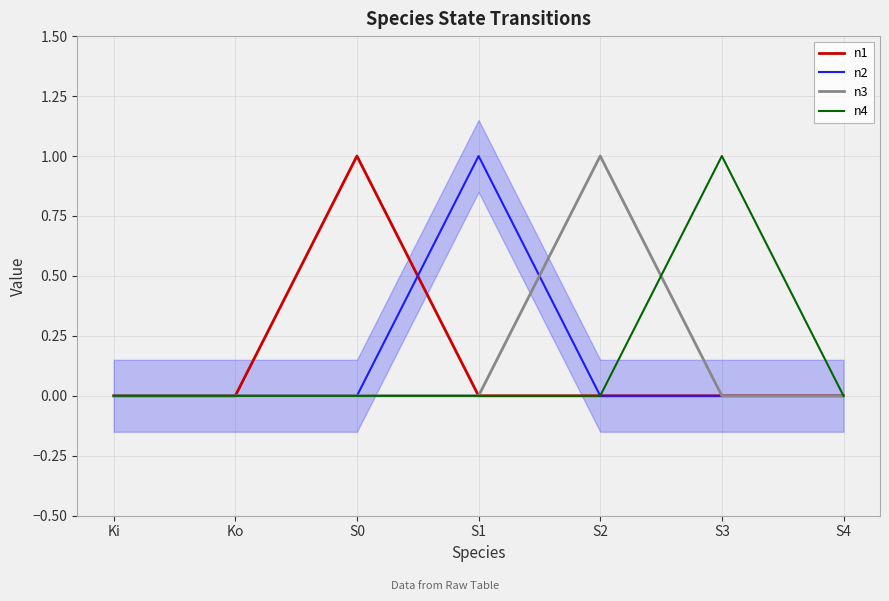

What are all the series names shown in the legend?

n1, n2, n3, n4